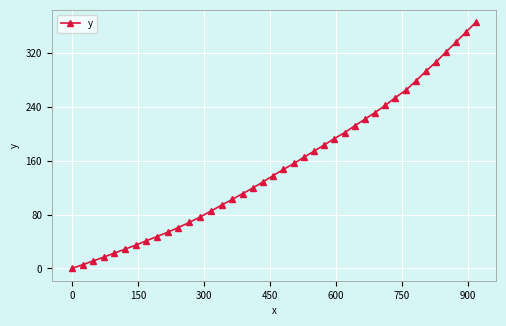

What is the difference between the maximum and second lowest values?

360.0